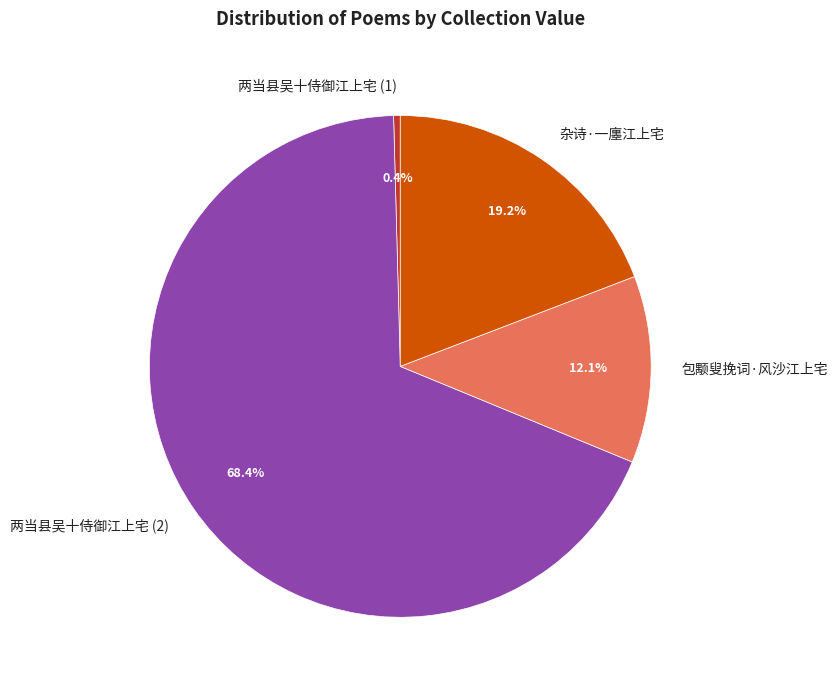

Which has a higher value, 包颙叟挽词·风沙江上宅 or 杂诗·一廛江上宅?

杂诗·一廛江上宅